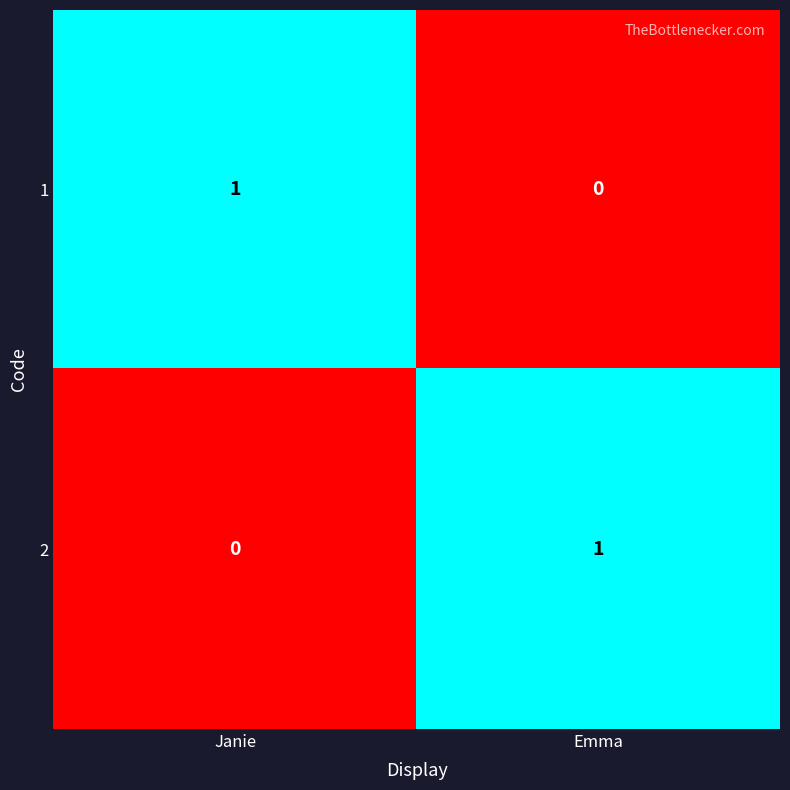

Which category has the highest value in the 1 series?

Janie